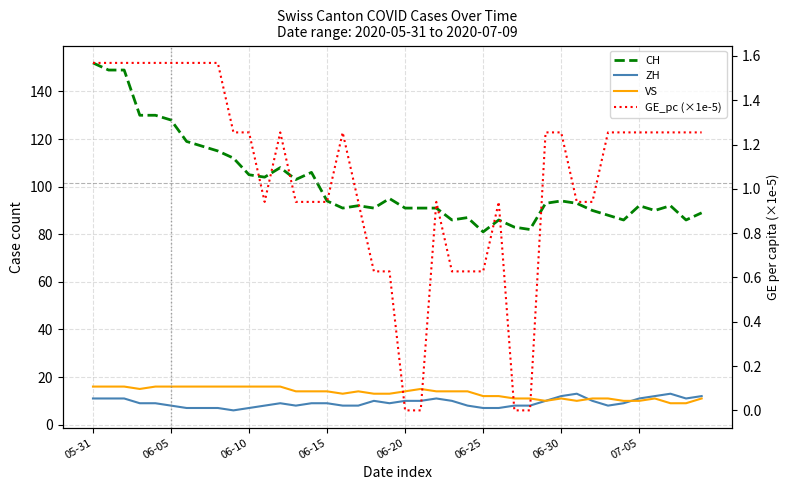

Which series changed the most between 07-05 and 18?

CH